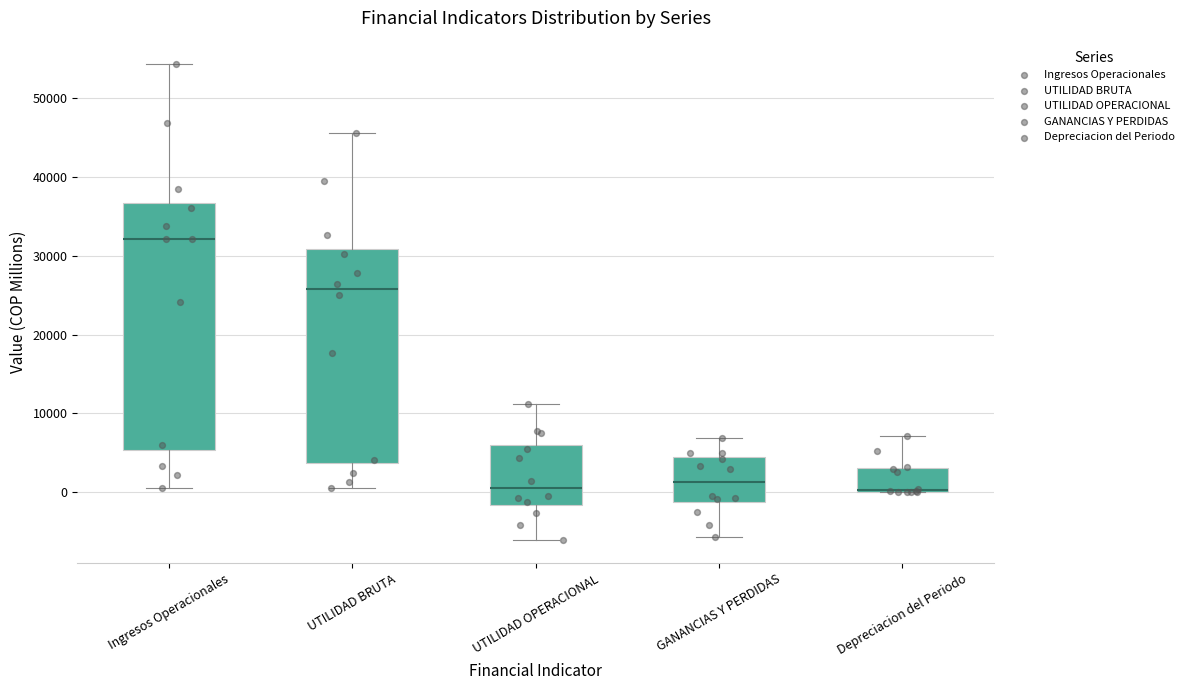

Where does the lower whisker of the box for UTILIDAD OPERACIONAL end on the y-axis? The values are not printed on the chart, so give them approximately, as read against the axis.

-6000